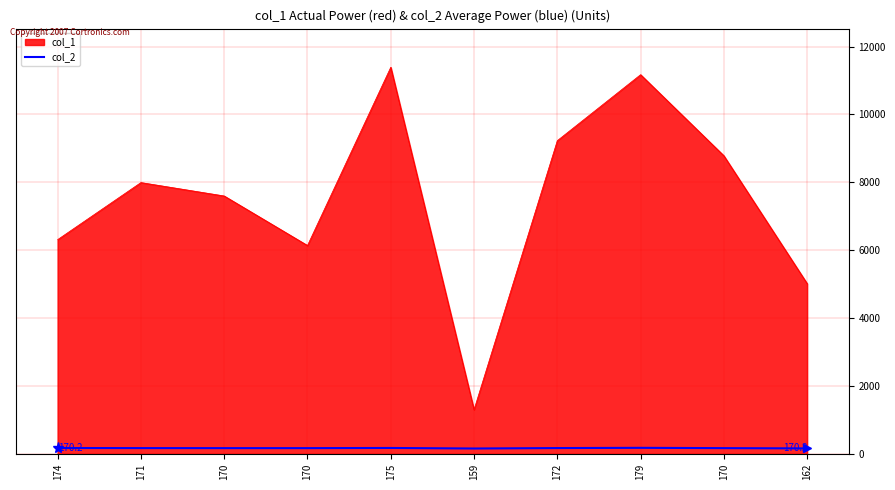

Does the chart have visible grid lines?

Yes